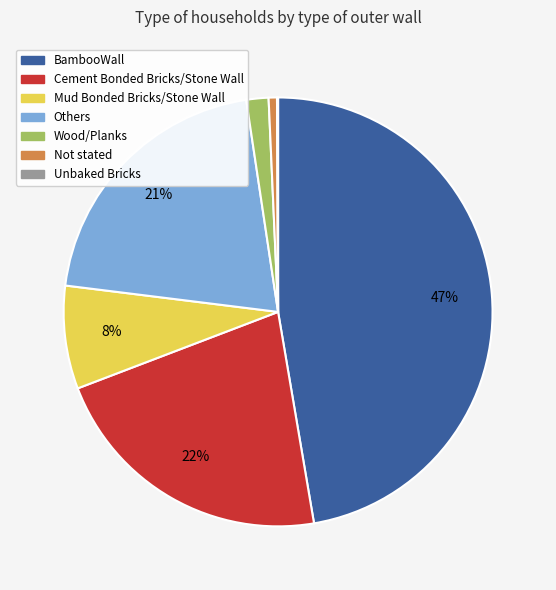

What percentage is the Mud Bonded Bricks/Stone Wall slice, to the nearest percent?

8%